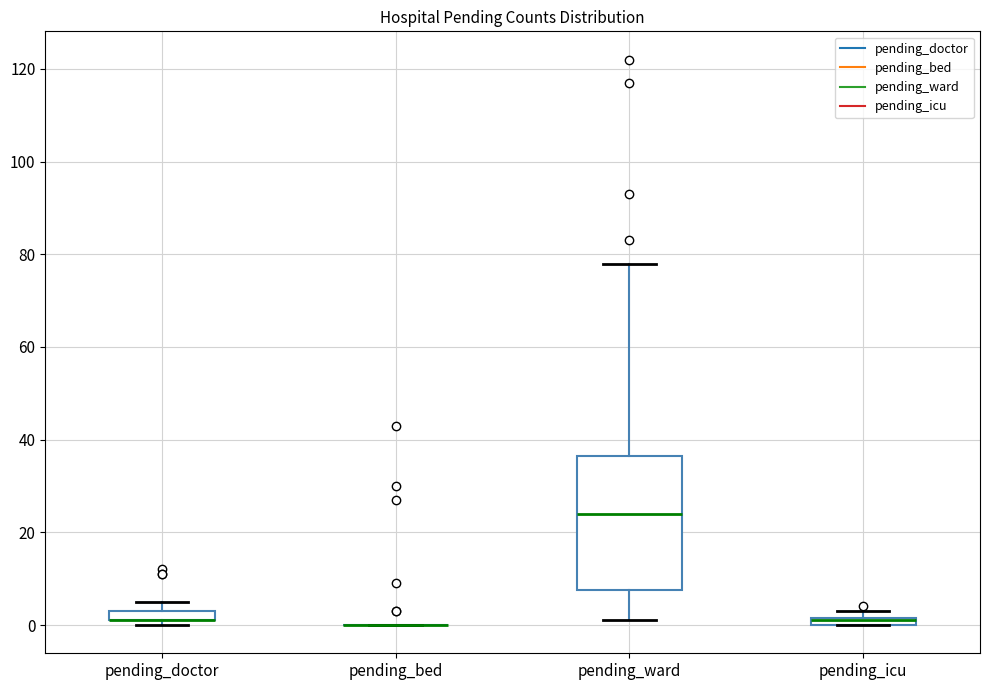

Comparing the boxes themselves (not the whiskers), which one is the tallest?

pending_ward